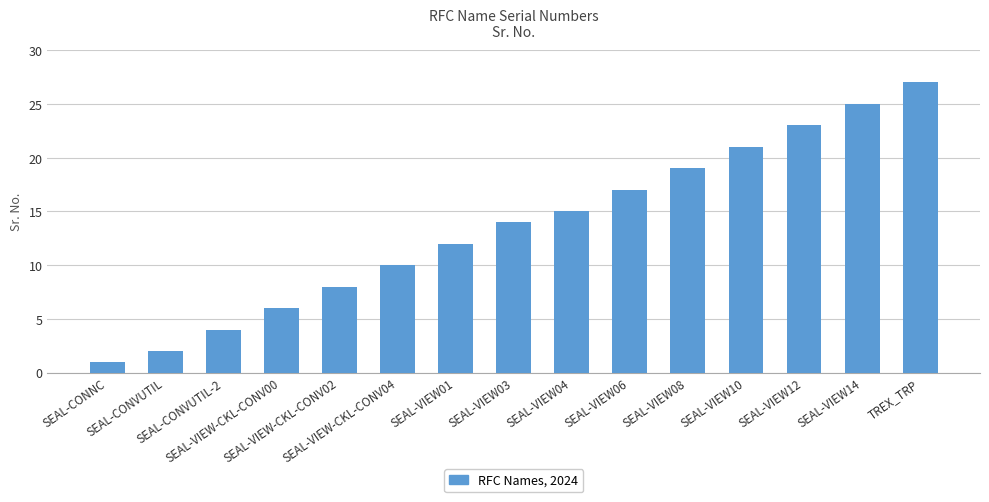

Which category has the lowest value across all series?

SEAL-CONNC